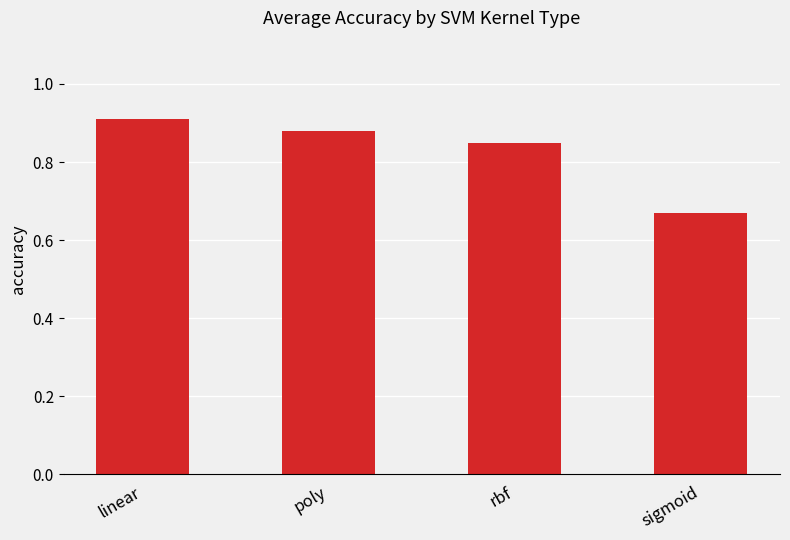

True or false: the data shows 0.3 at sigmoid.

False